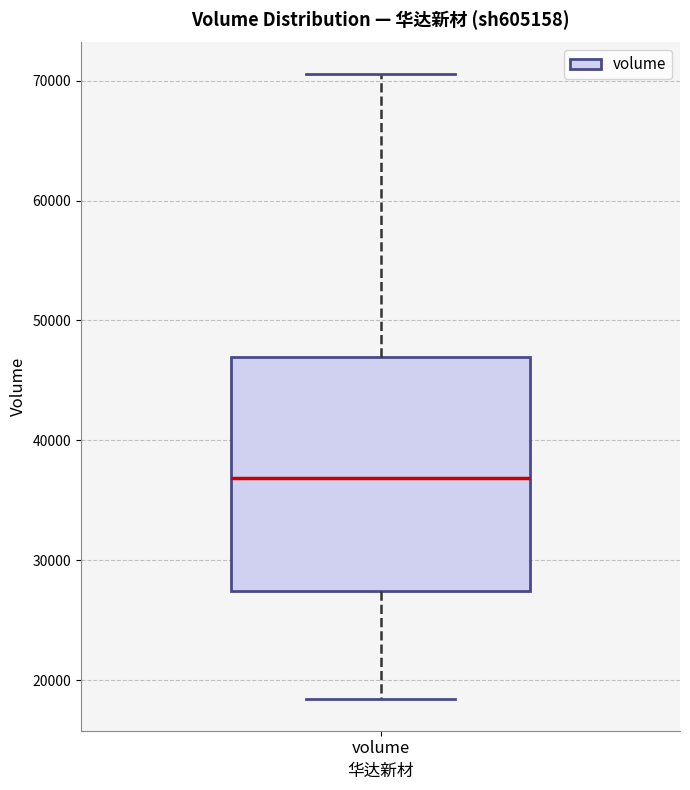

Read this box plot against the y-axis: the position of the median line, the range covered by the box, and the ends of both whiskers. The values are not printed on the chart, so give them approximately, as read against the axis.

median 37000, box 27000 to 47000, whiskers 18000 to 71000